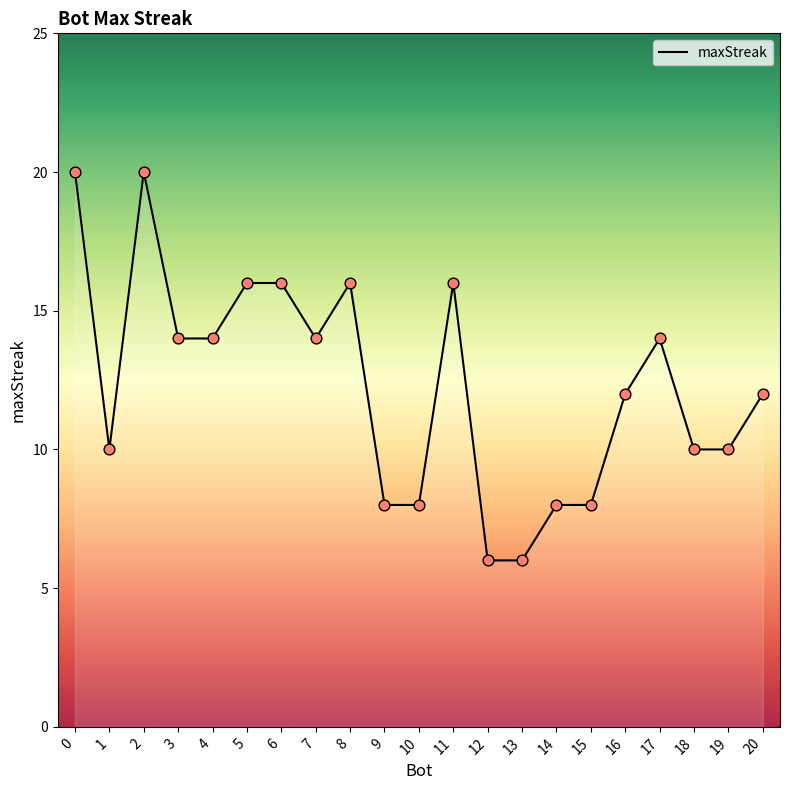

Approximately how many times larger is the value at 9 compared to 4?

0.6